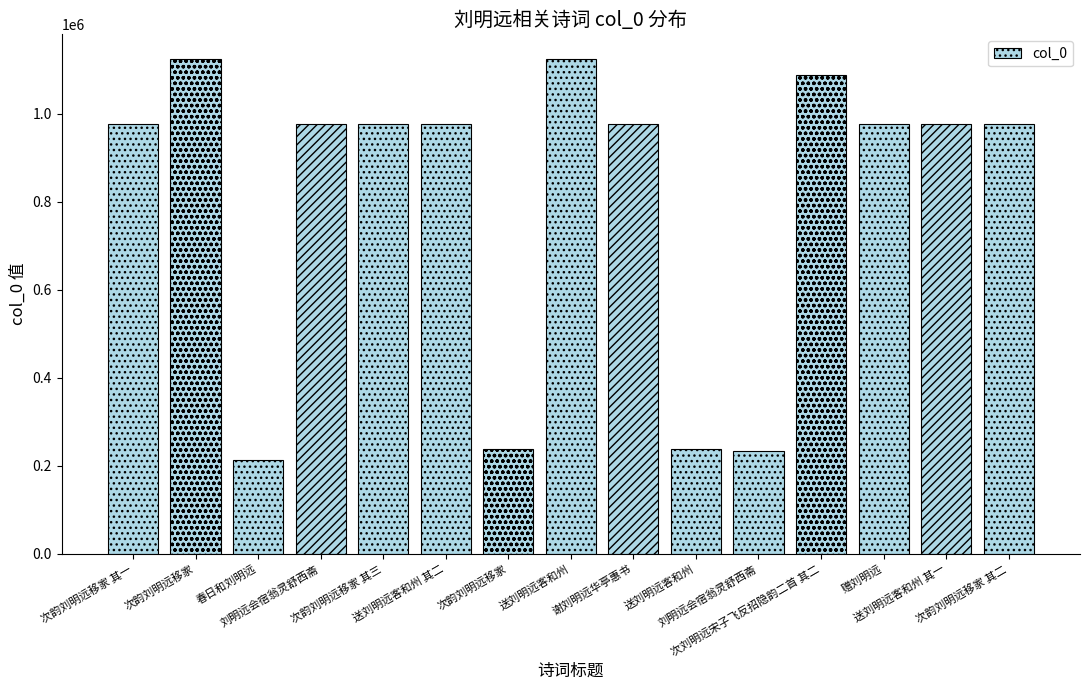

What is the minimum value shown in the chart?

212968